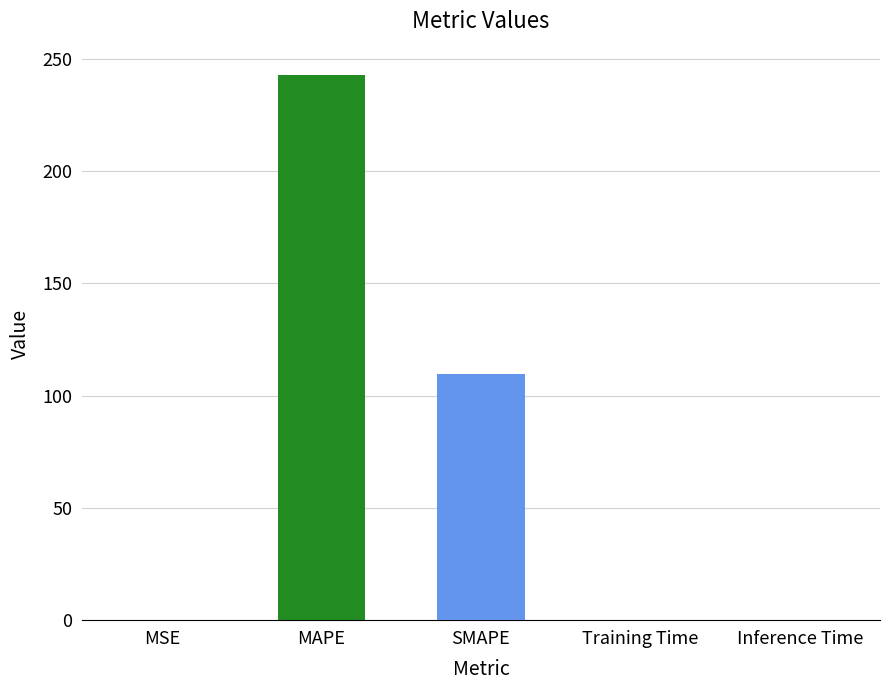

What is the approximate value at SMAPE?

109.7